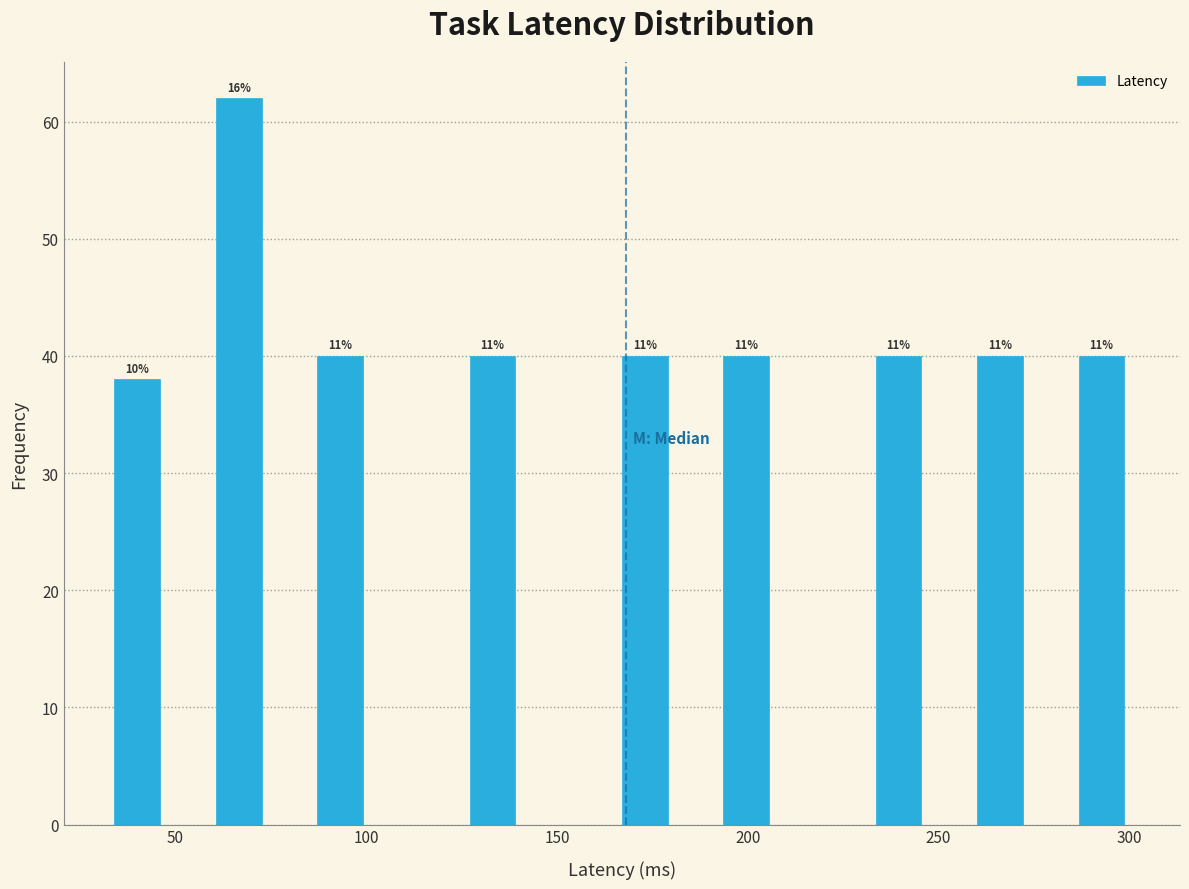

Read against the x-axis, roughly where is the centre of the tallest bar?

65